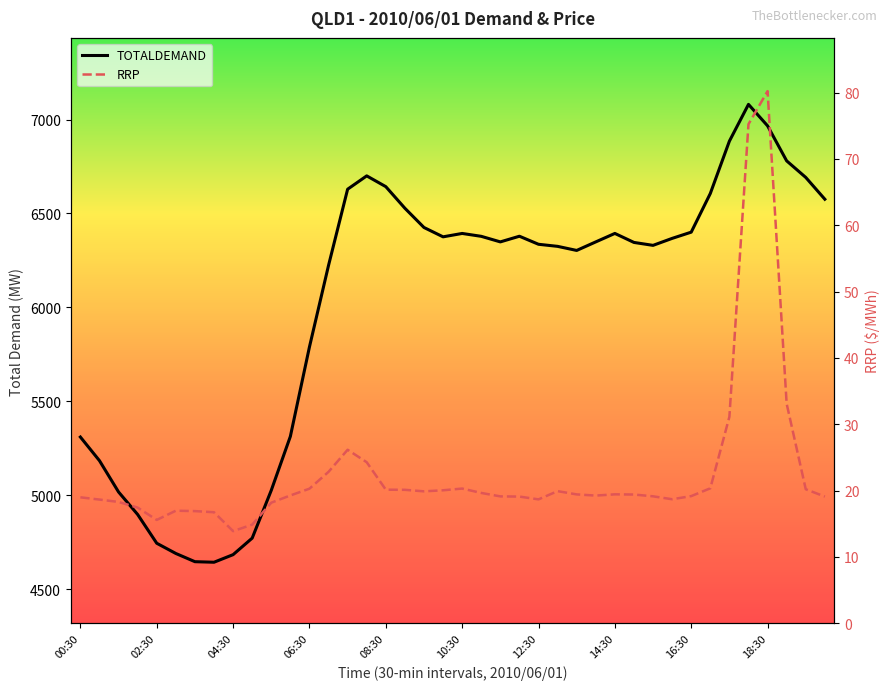

Rank the categories by RRP value from lowest to highest.

04:30, 05:00, 02:30, 04:00, 03:30, 03:00, 02:00, 05:30, 01:30, 01:00, 12:30, 16:00, 00:30, 12:00, 20:00, 11:30, 15:30, 16:30, 14:00, 06:00, 15:00, 13:30, 14:30, 11:00, 09:30, 13:00, 10:00, 09:00, 08:30, 19:30, 06:30, 10:30, 17:00, 07:00, 08:00, 07:30, 17:30, 19:00, 18:00, 18:30